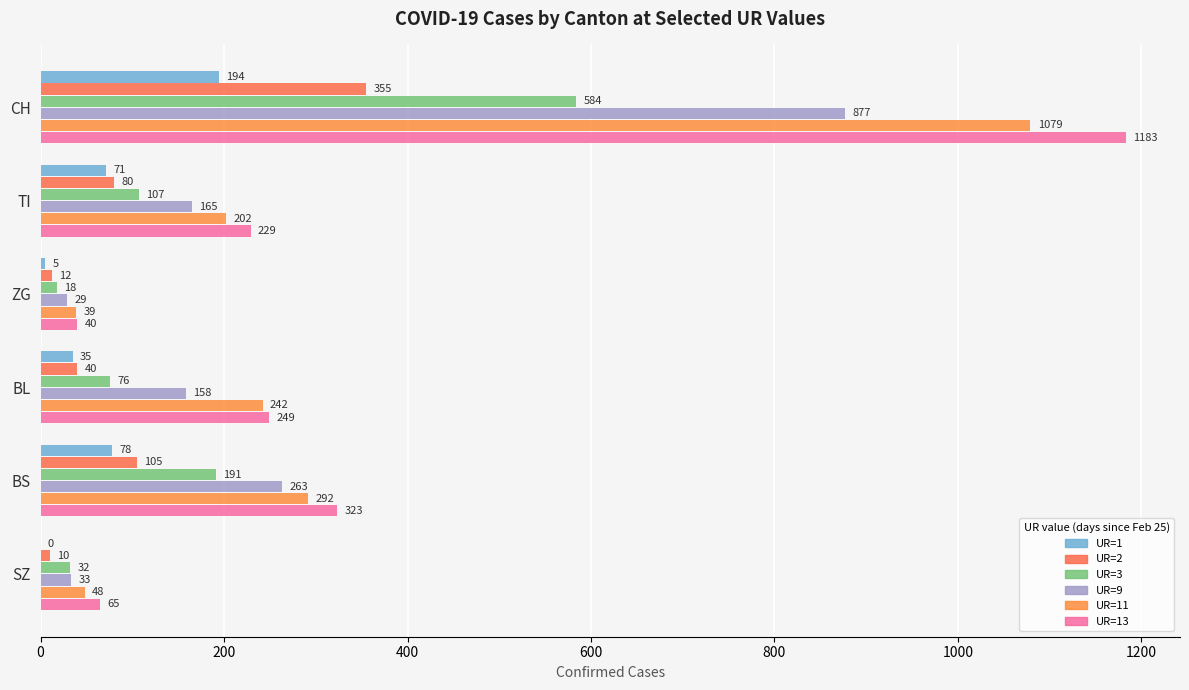

How many series are shown in this chart?

6